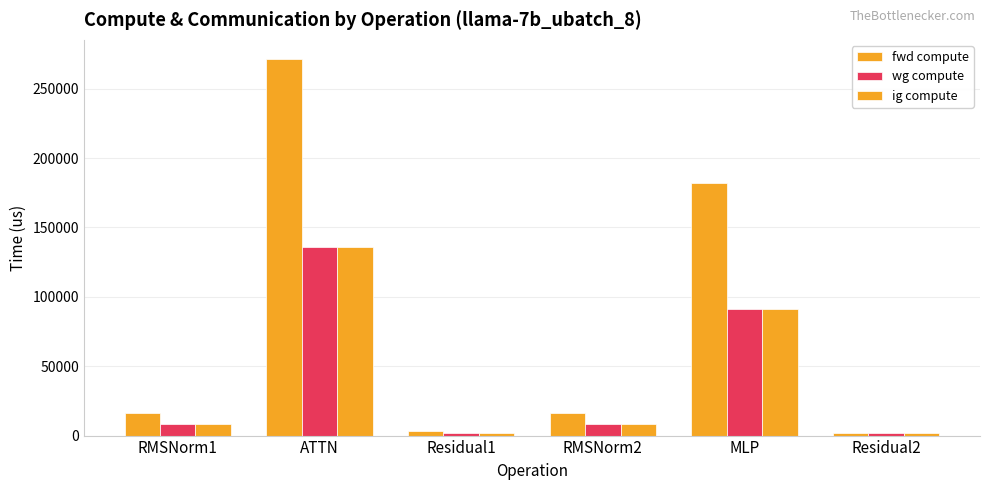

Which series has the largest total across all categories?

fwd compute